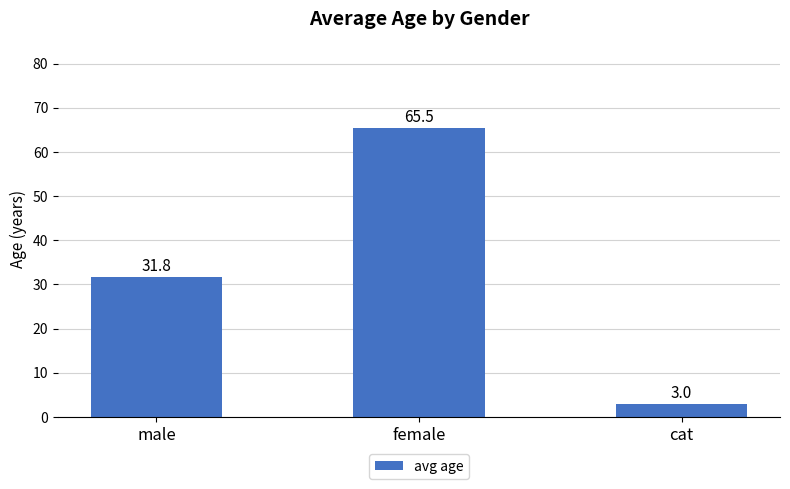

How many distinct data groups are displayed?

1